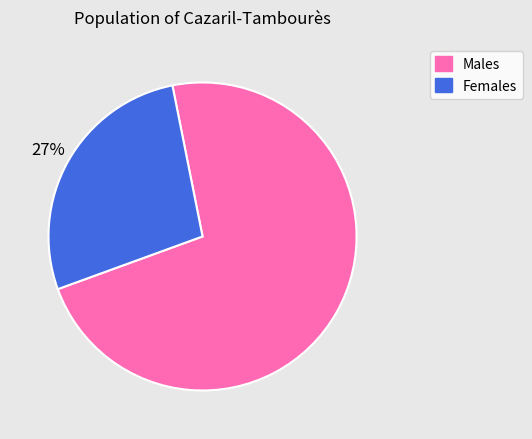

Is there any slice that represents more than half of the pie?

Yes